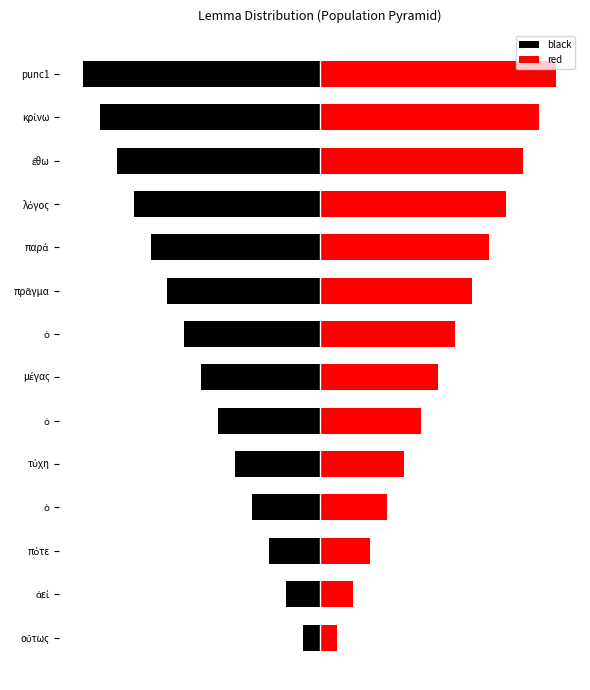

What is the highest value of the red series?

14